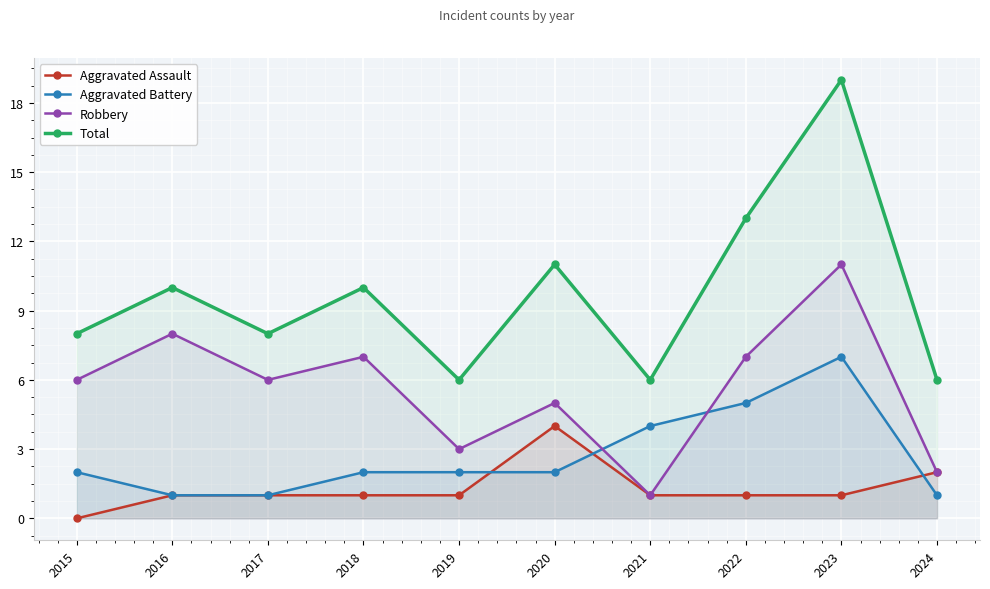

Where is the first local minimum for Total?

2017